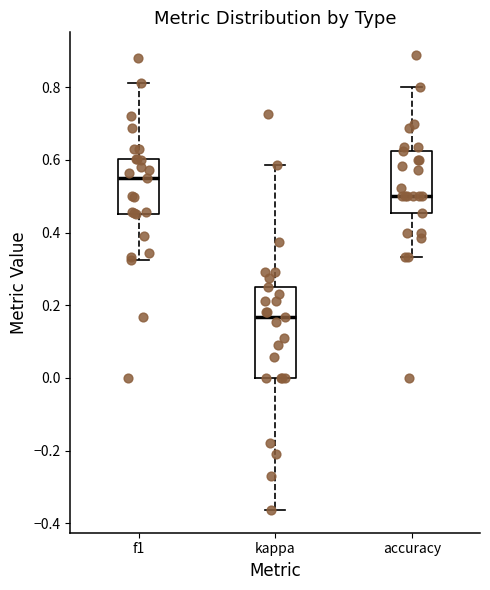

Where is the upper edge of the box for f1 on the y-axis? The values are not printed on the chart, so give them approximately, as read against the axis.

0.60